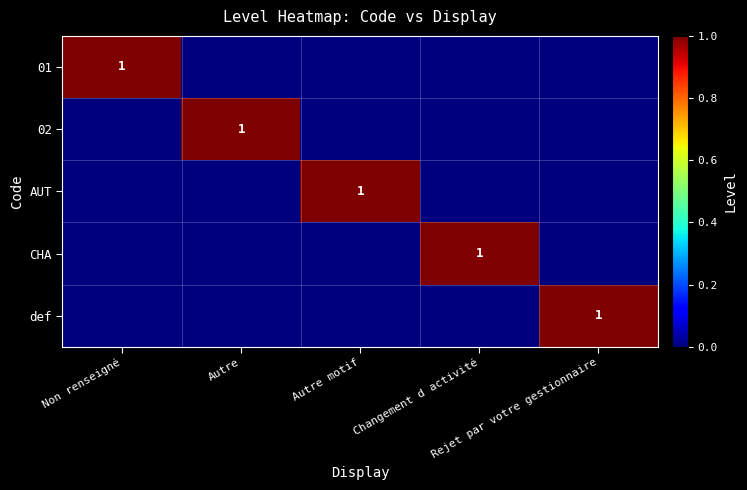

What is the total value across all series at Non renseigné?

1